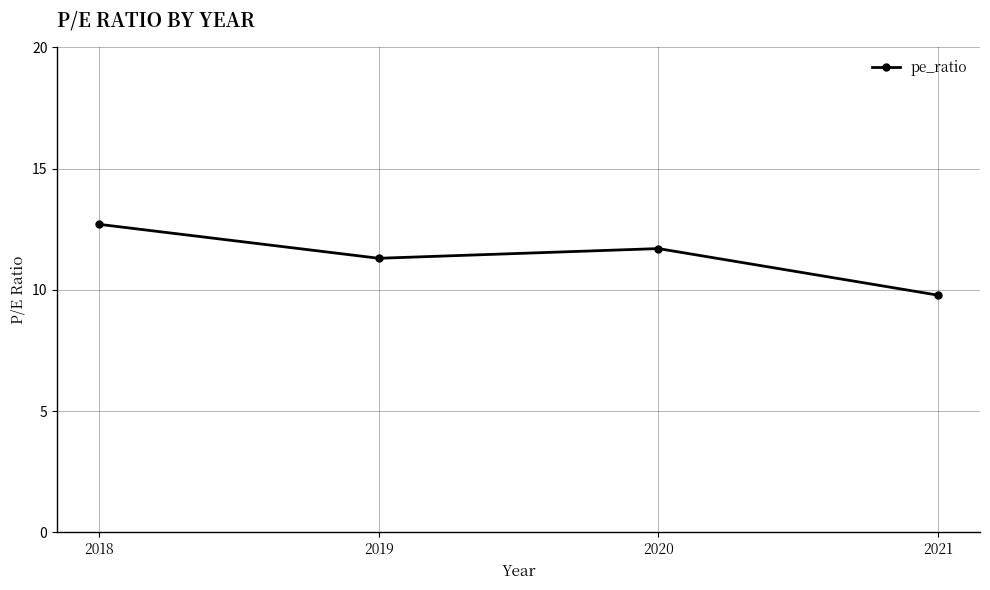

Which has a higher value, 2021 or 2018?

2018